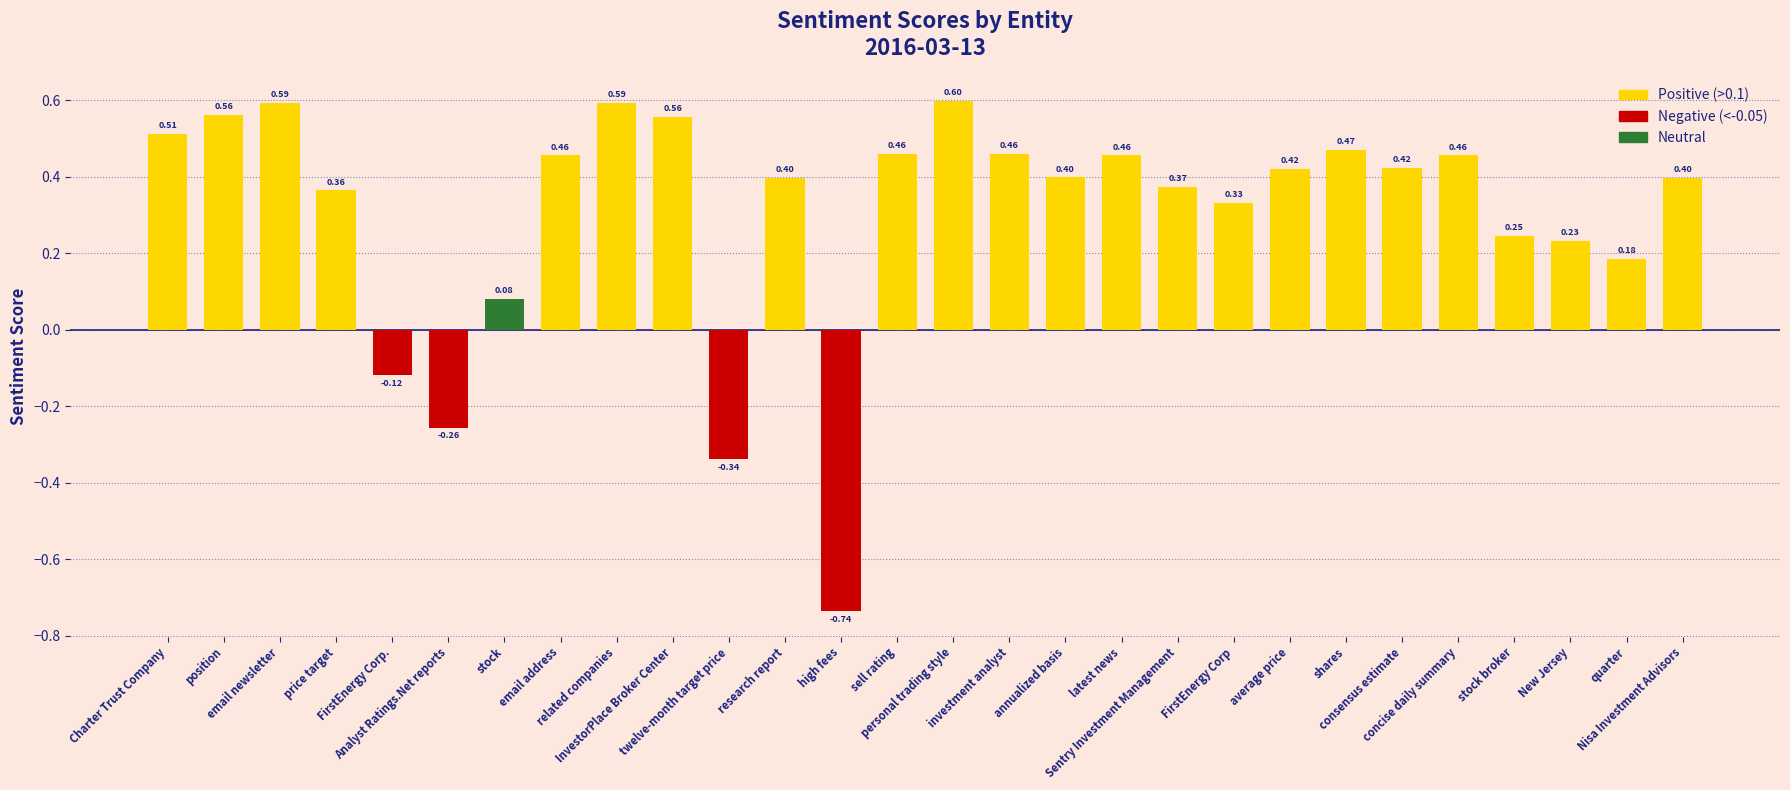

What is the sum of all values?

8.6